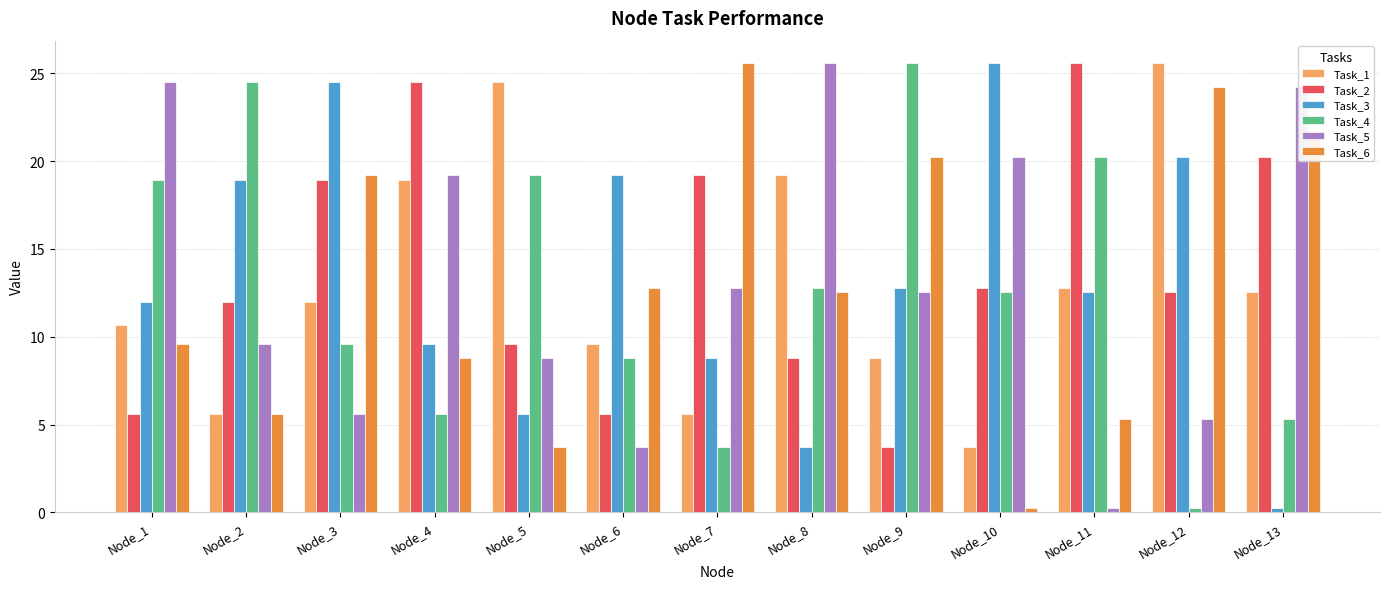

How many data points in Task_1 are less than 11?

6